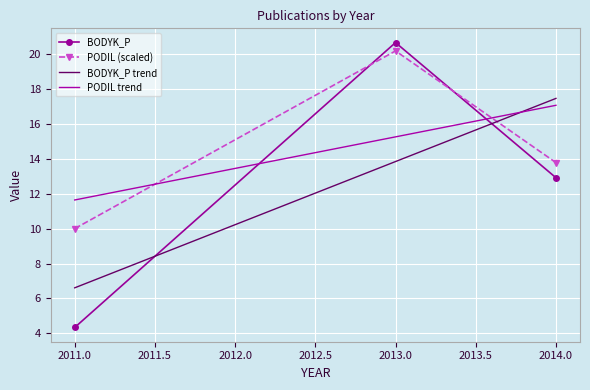

Read the PODIL (scaled) value at 2013.0.

20.2